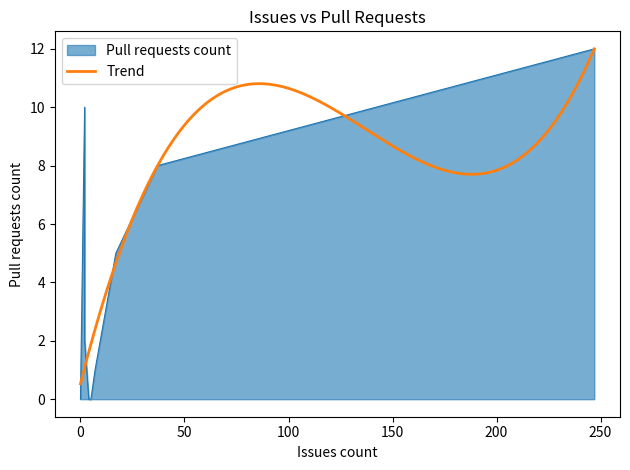

What is the minimum value for Trend?

0.5